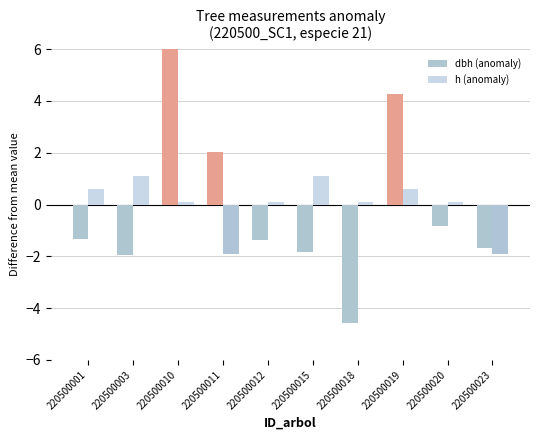

What is the sum of the h (anomaly) values at 220500011 and 220500010?

-1.8